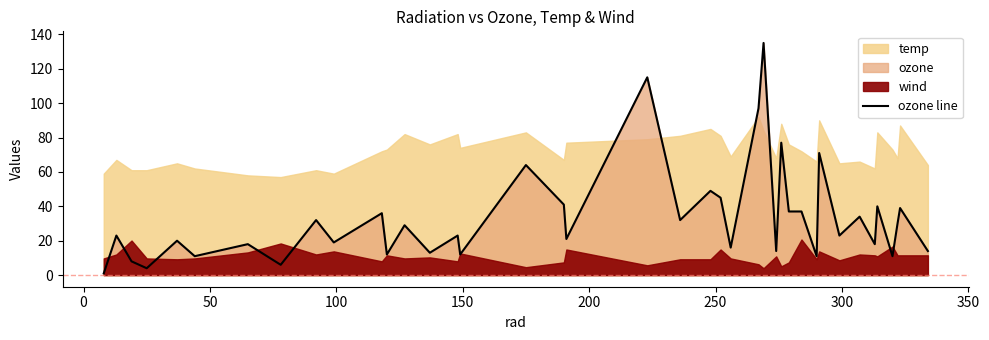

The value at 31 is 42. True or false?

False